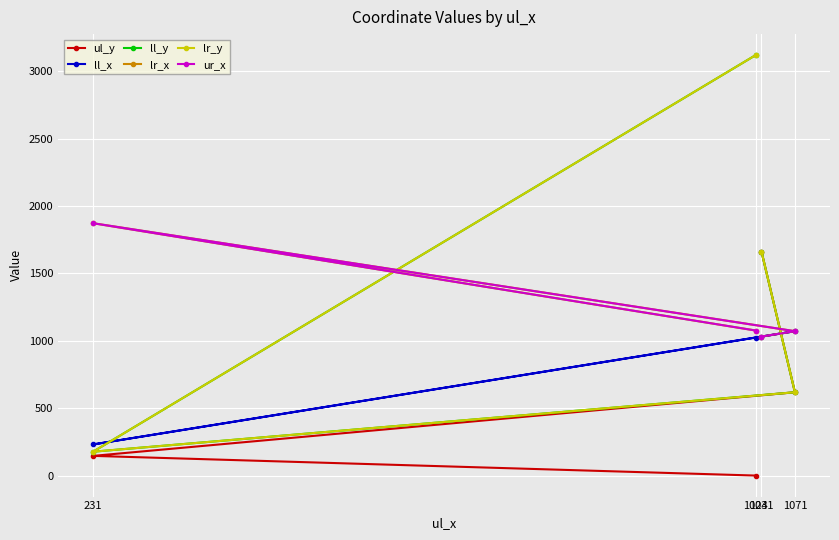

Which has a higher value, 1024 or 1071?

1071